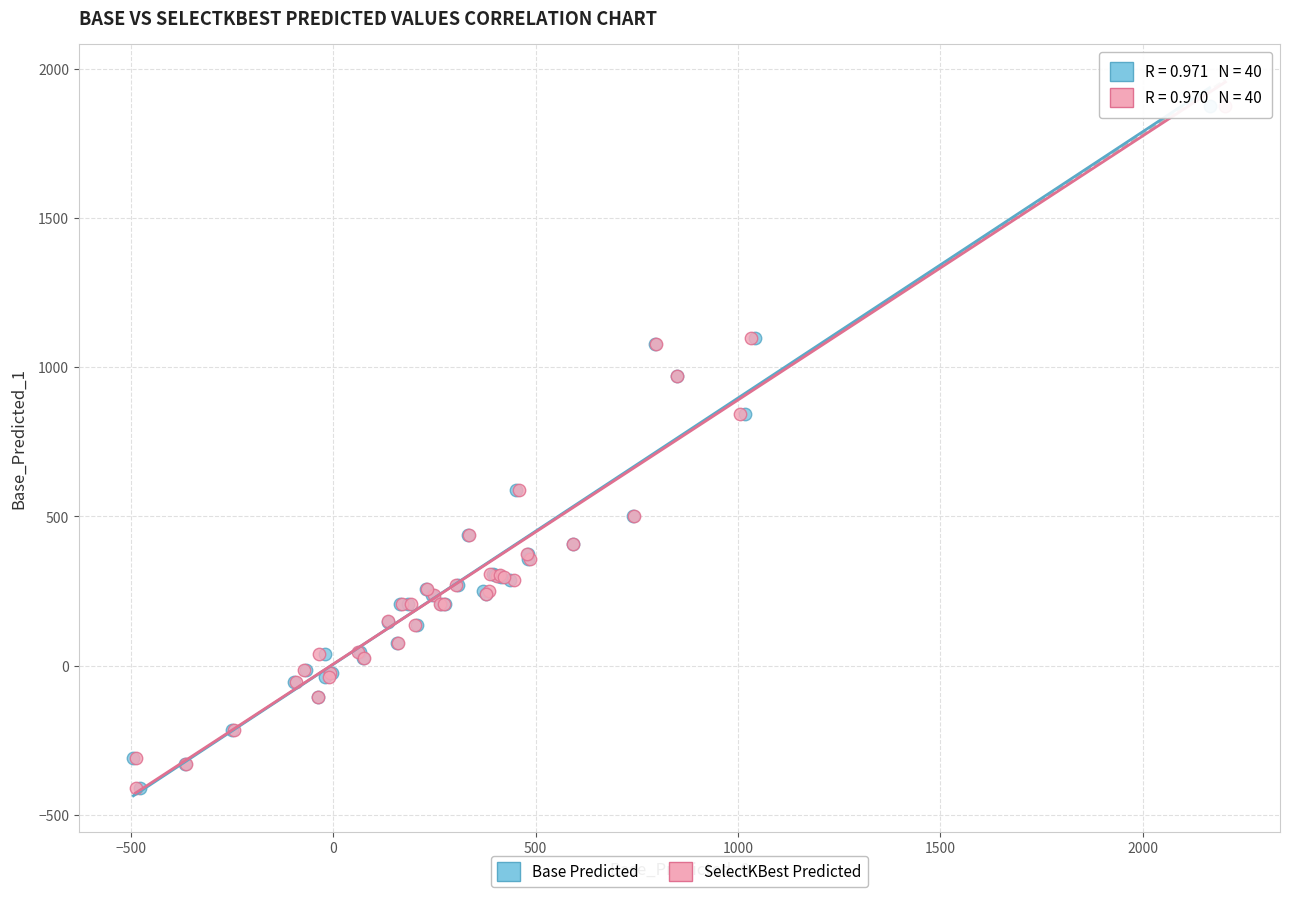

What are all the series names shown in the legend?

Base Predicted, SelectKBest Predicted